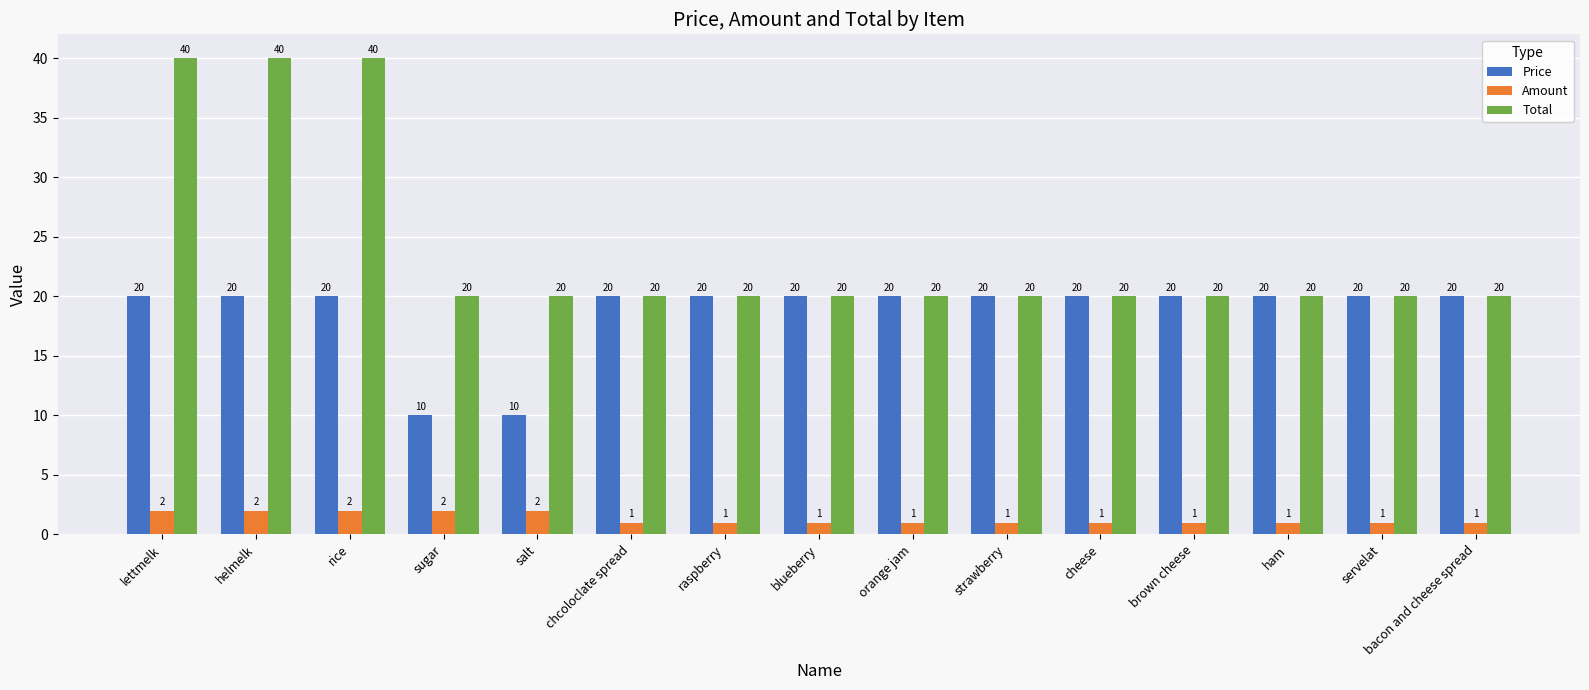

At how many categories does at least one series exceed 17?

15